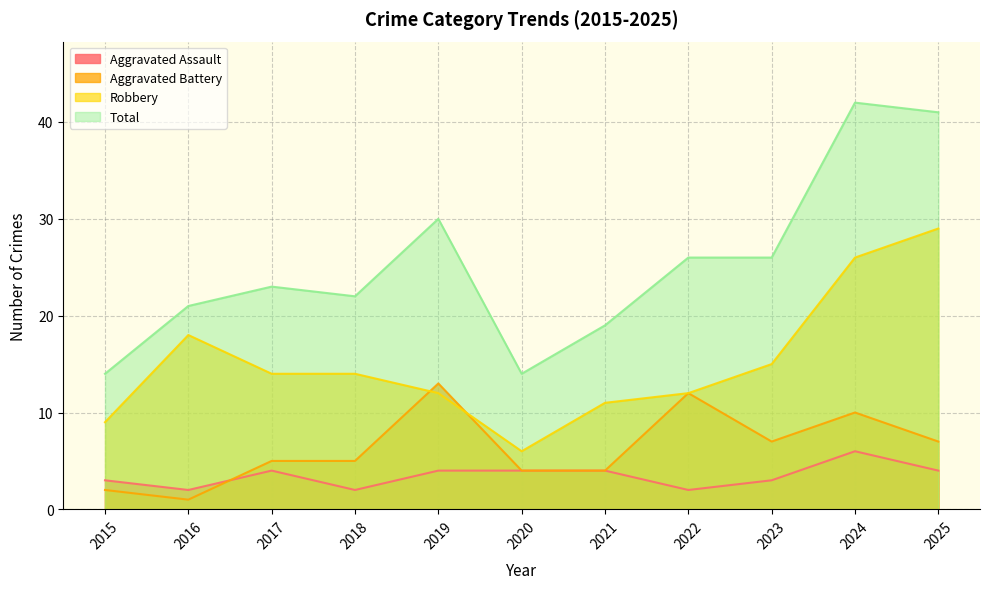

True or false: Aggravated Battery and Robbery intersect in this chart.

True